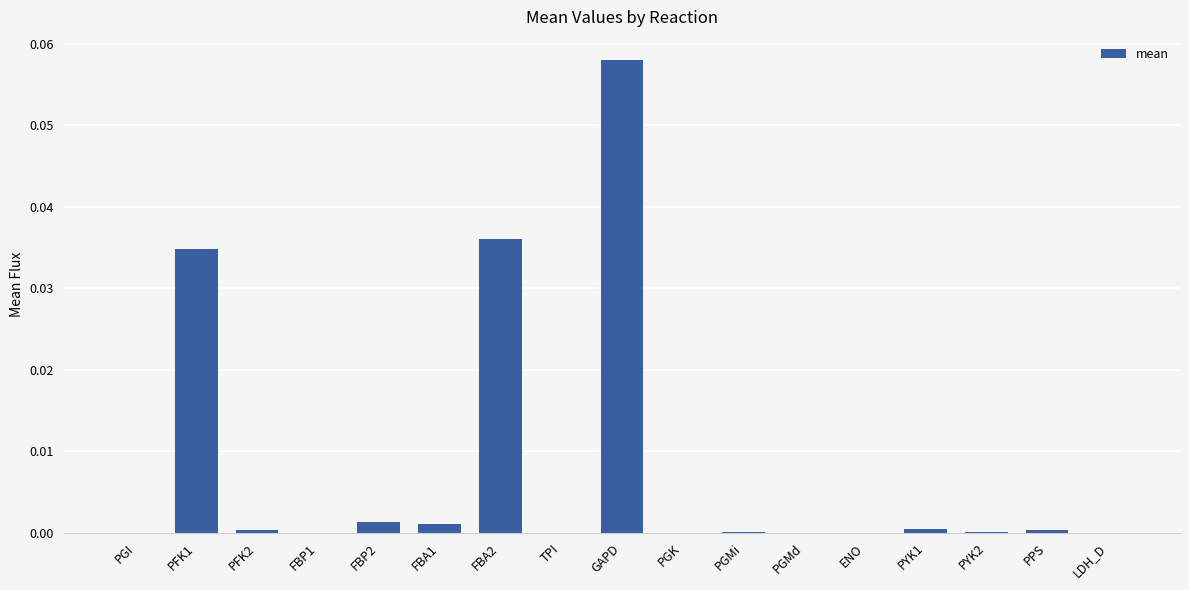

The value at PYK2 is 0.0. True or false?

True